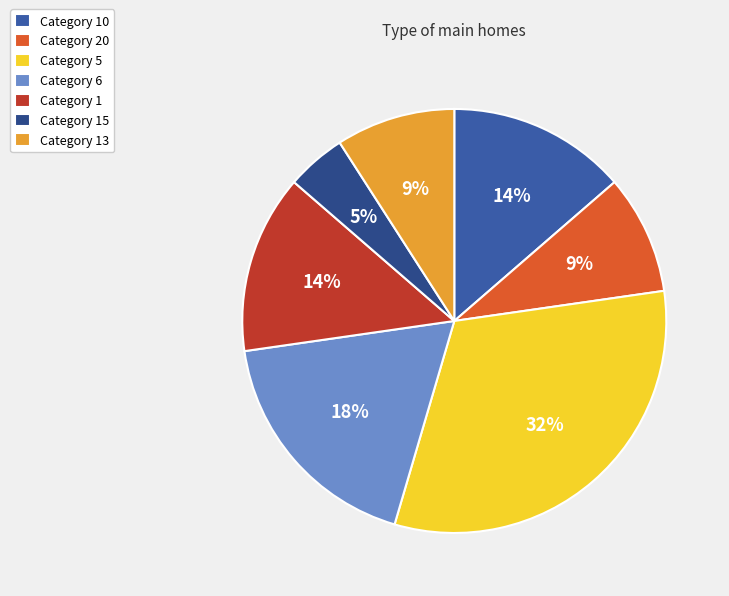

To the nearest percent, what is the average slice percentage?

14%